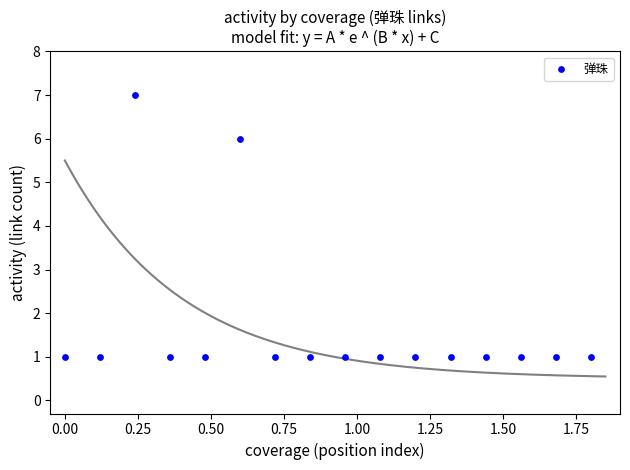

What Y value in the scatter plot is closest to 4?

6